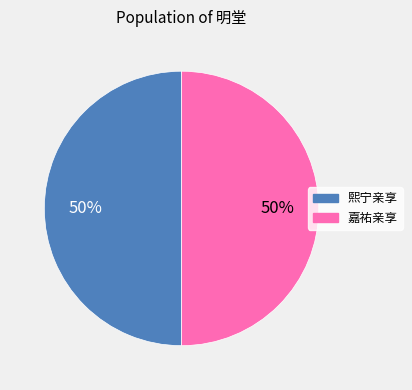

To the nearest percent, what is the average slice percentage?

50%